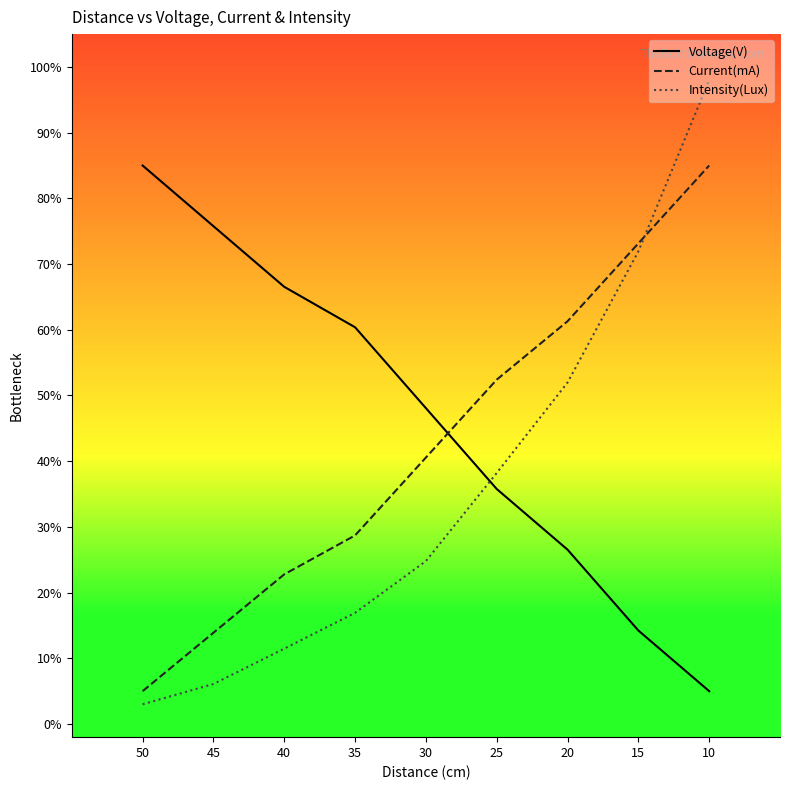

List the series in order of their overall mean, lowest first.

Intensity(Lux), Current(mA), Voltage(V)